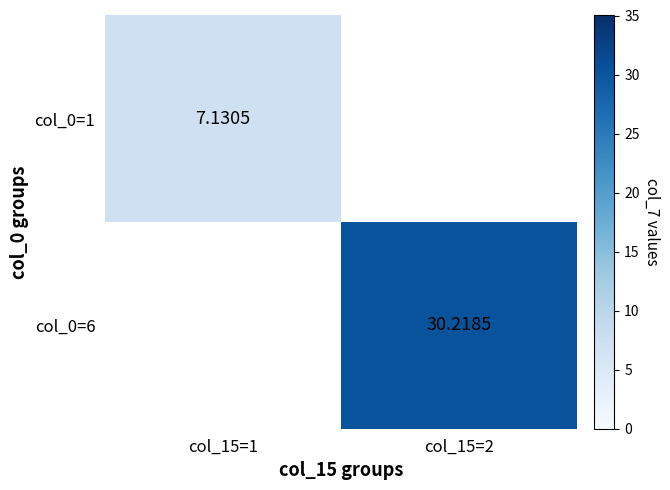

At how many categories does at least one series exceed 16?

1